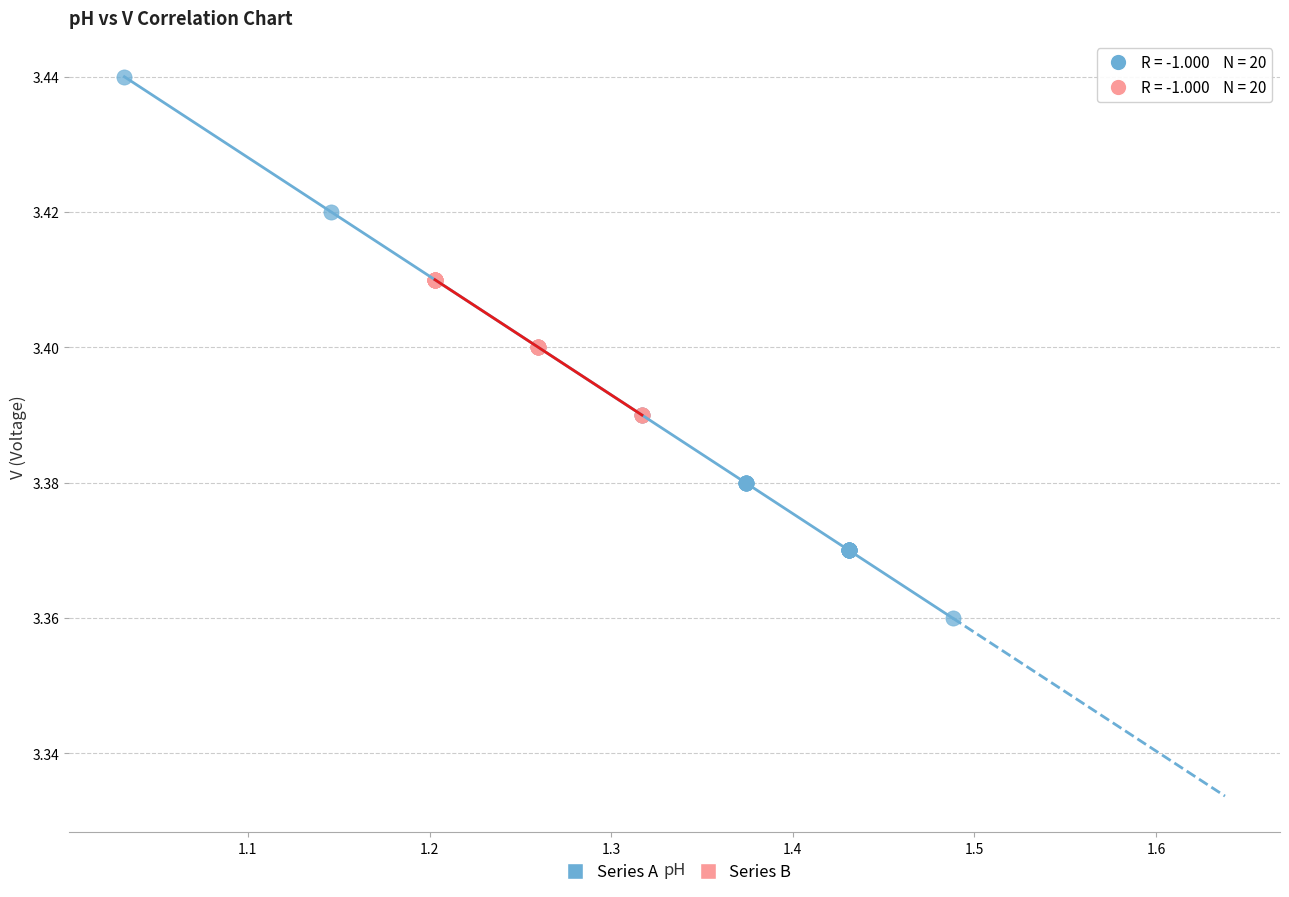

Which series contains the lowest Y value?

Series A